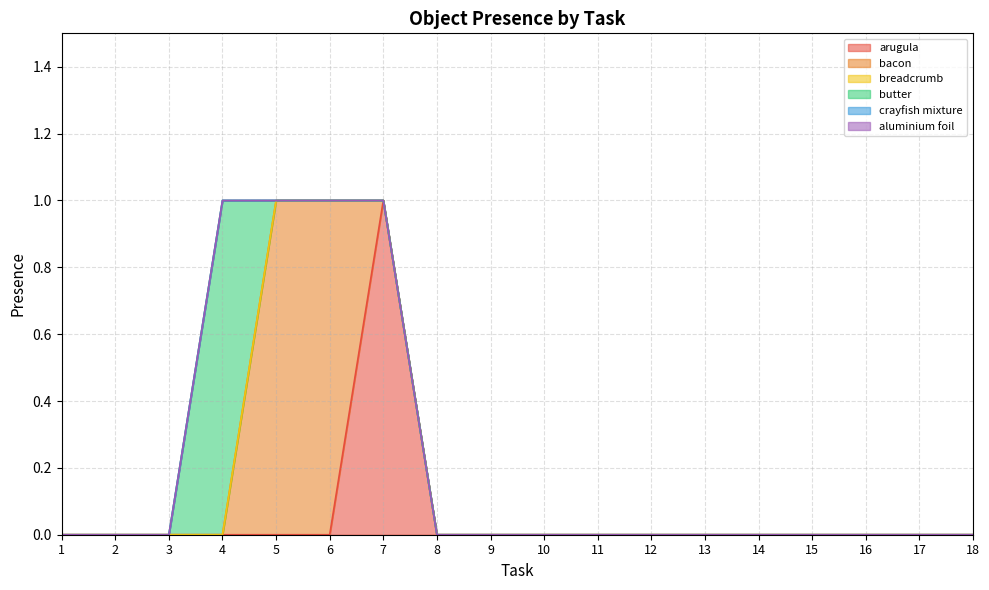

At which category is the sum across all series the highest?

4